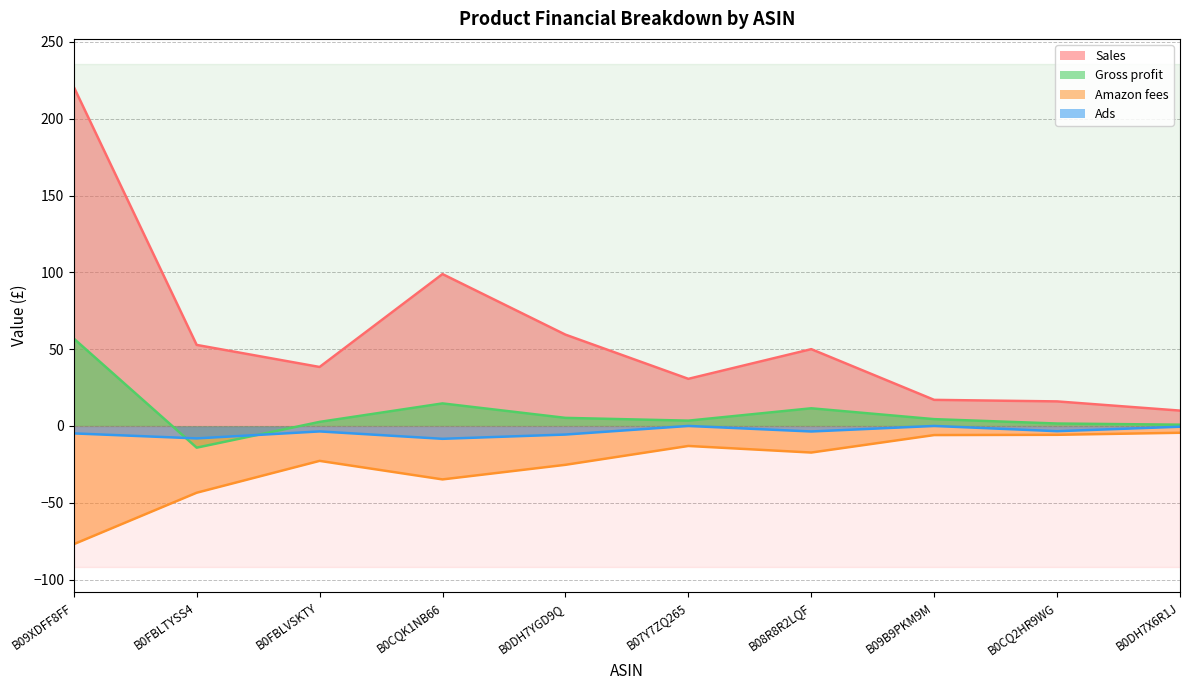

What is the total value across all series at B0CQ2HR9WG?

8.4